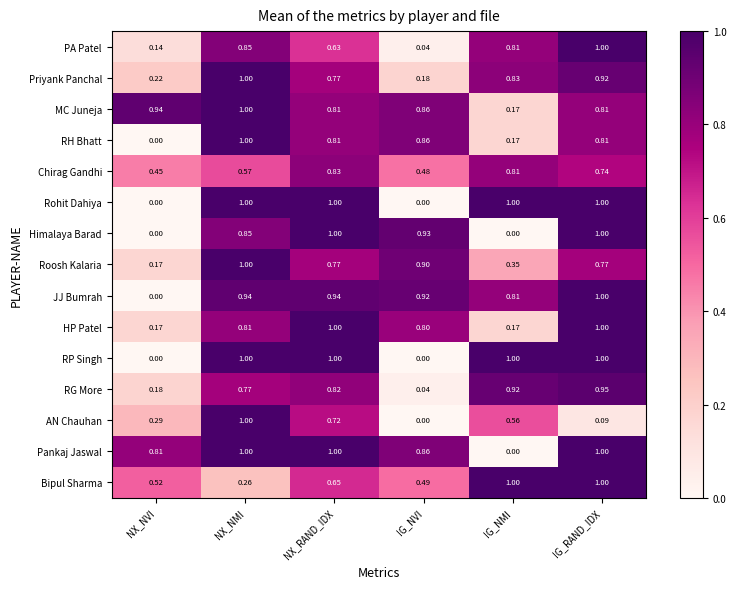

At which label is Roosh Kalaria closest to 0?

NX_NVI